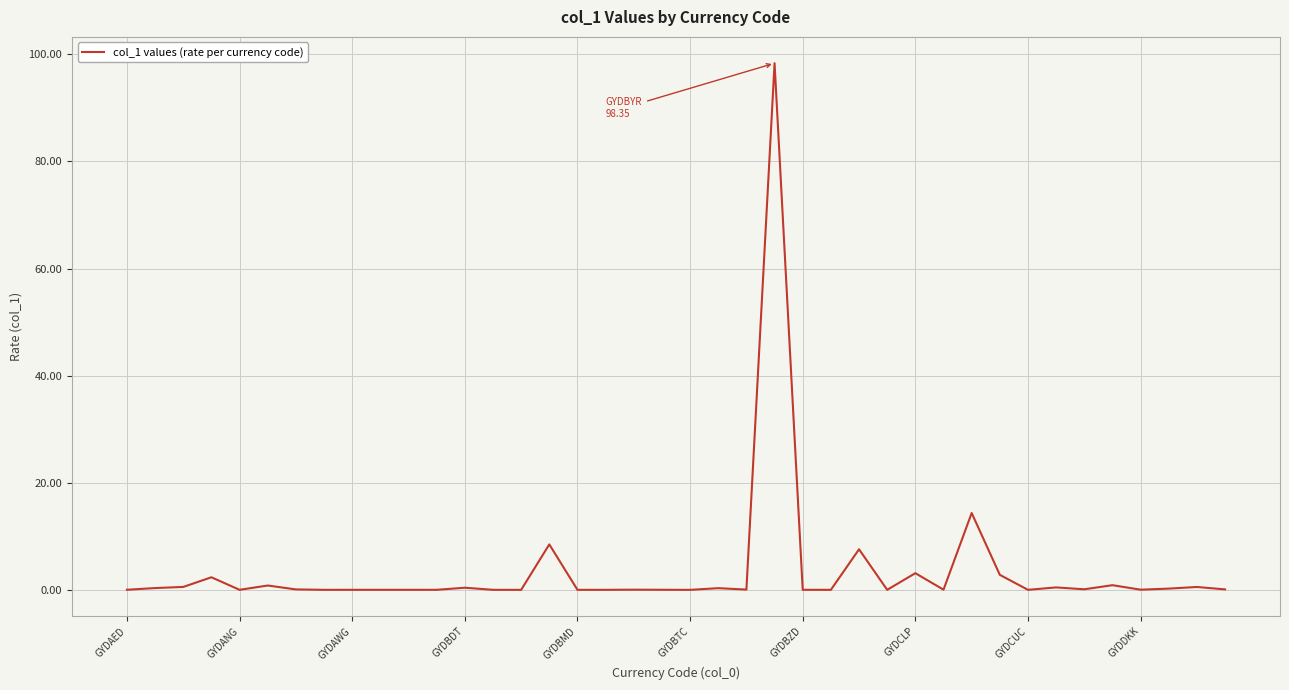

What is the greatest value displayed?

98.3